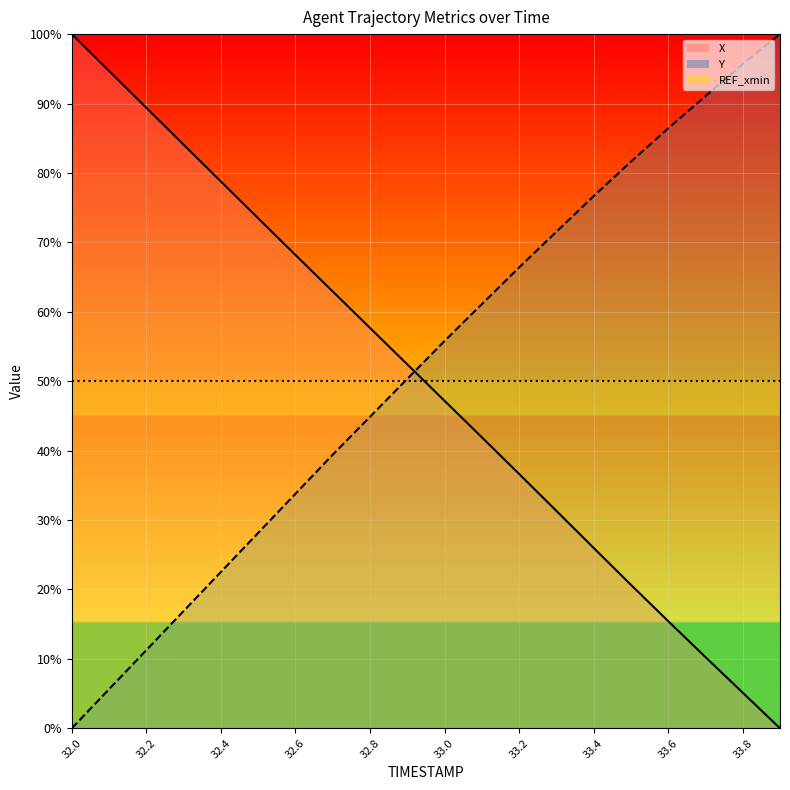

What position from the right is 32.7?

13